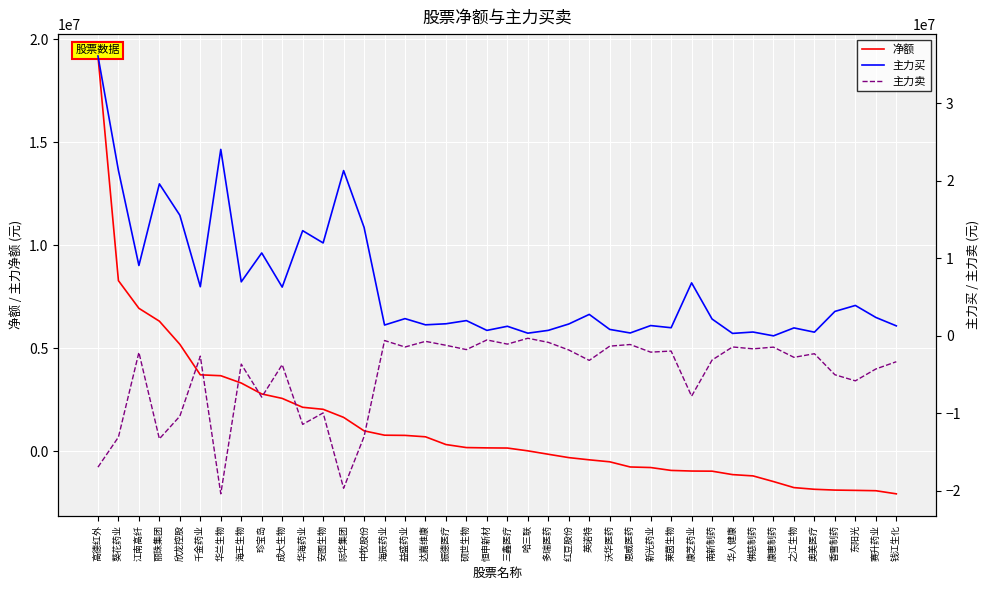

How many data points in 主力卖 are less than -2623708?

20